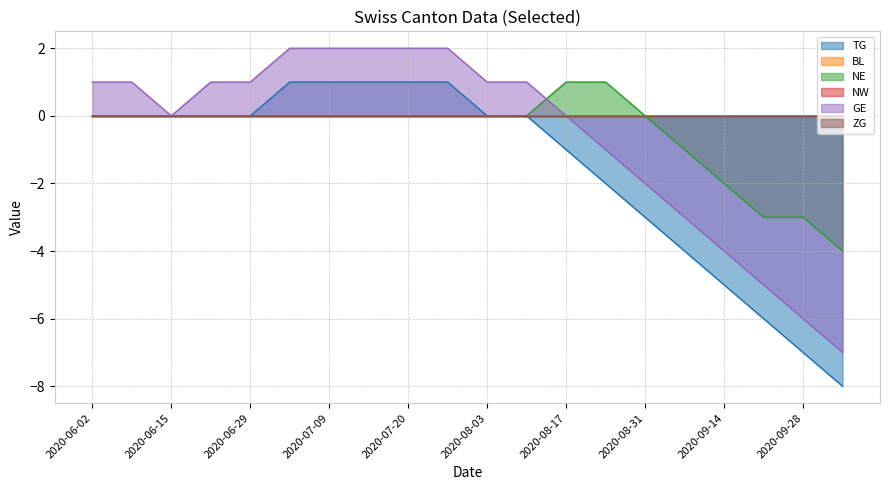

Where is TG nearest to the value -3?

2020-08-31